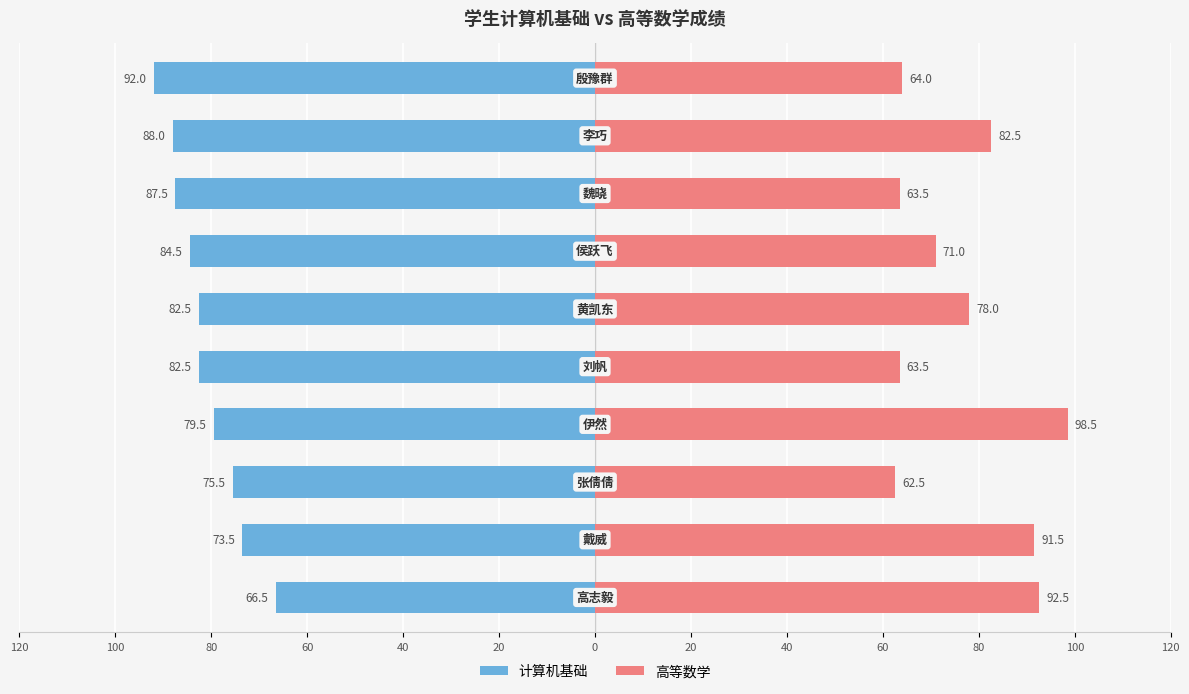

What is the difference between the second highest and second lowest values in the 高等数学 series?

29.0